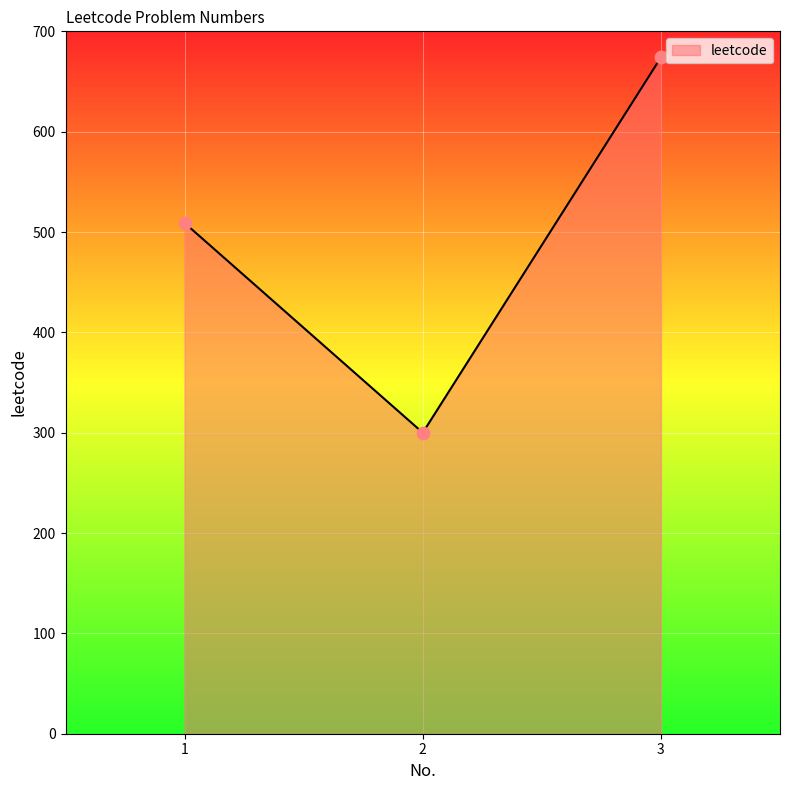

Approximately how many times larger is the value at 1 compared to 2?

1.7